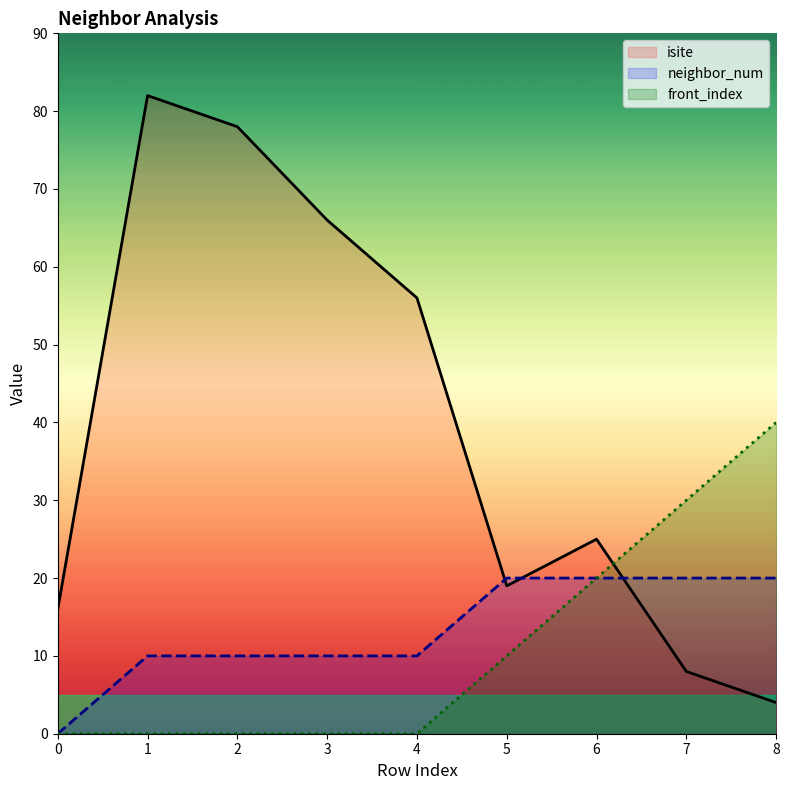

Where do front_index and isite first cross each other?

6 and 7